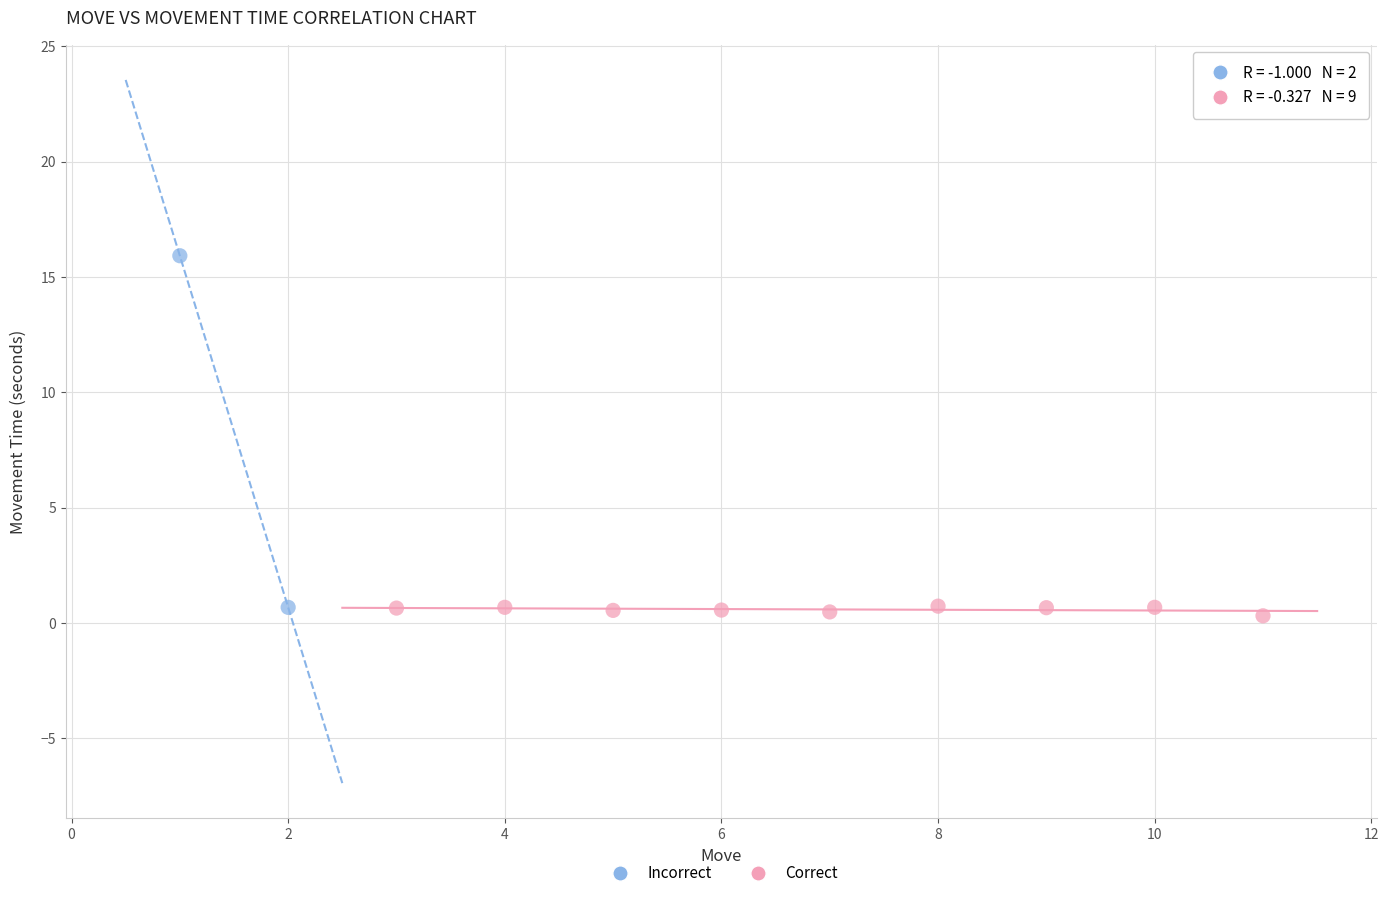

Which series has the widest spread of Y values?

Incorrect